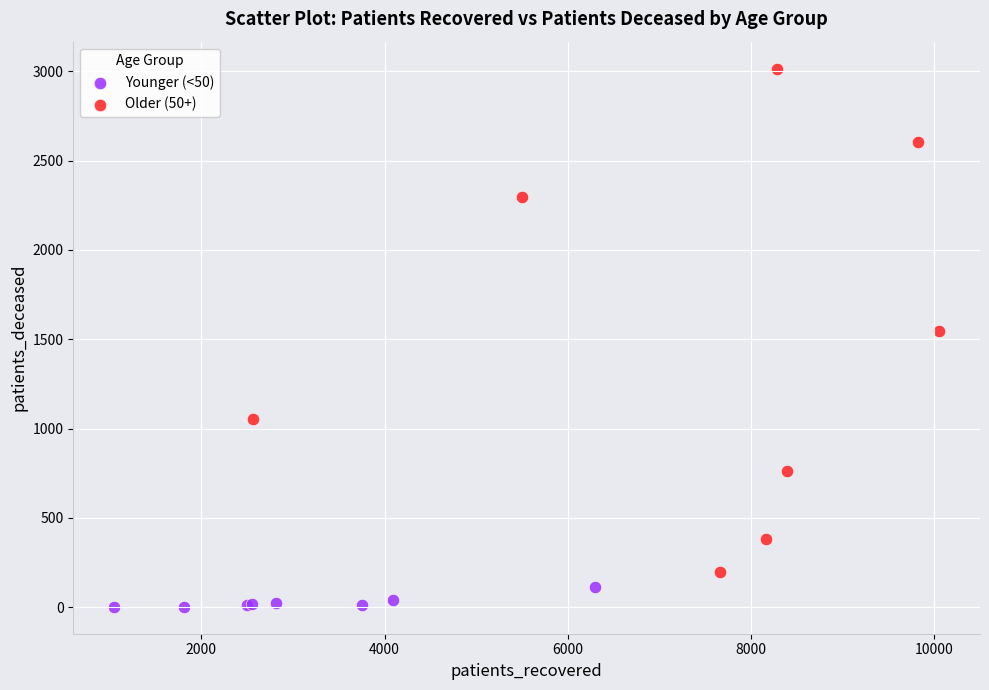

Which series reaches the minimum Y coordinate?

Younger (<50)